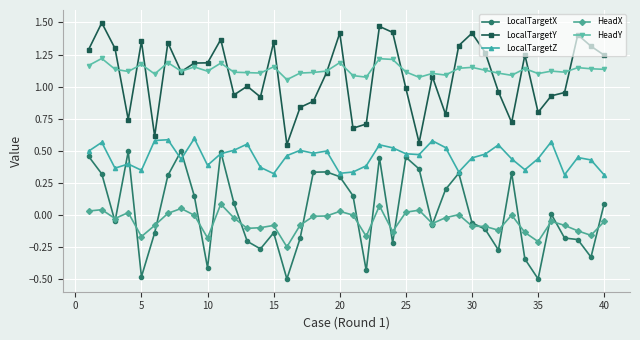

How many categories are shown in the chart?

40